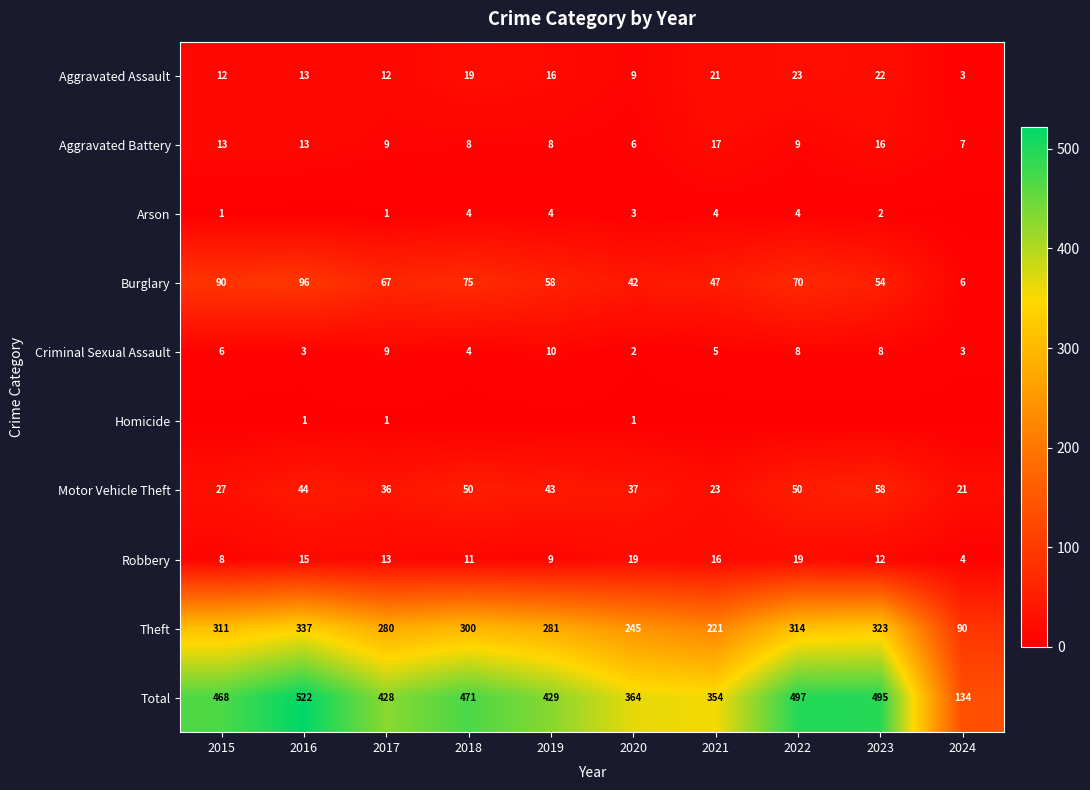

What is the minimum value for Robbery?

4